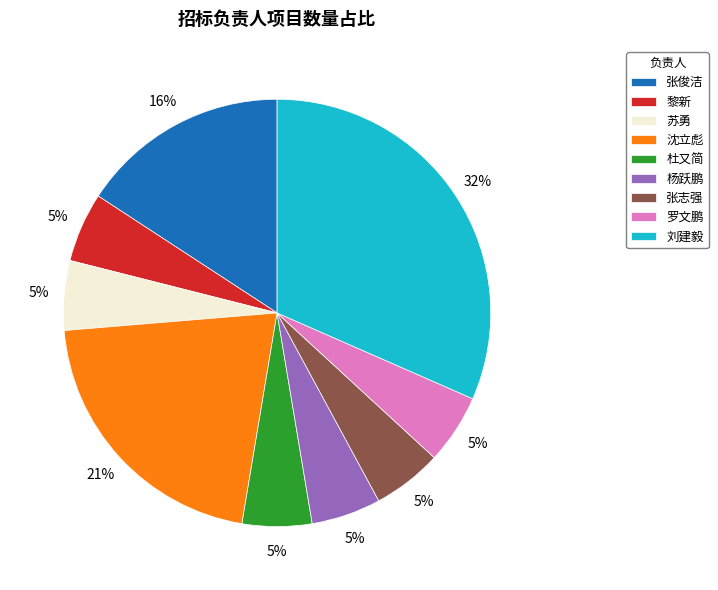

How many segments does this pie chart have?

9